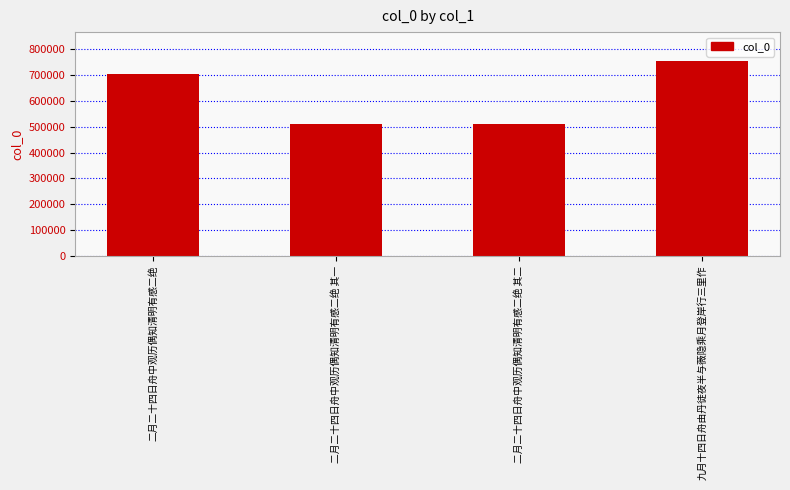

What is the minimum value shown in the chart?

509599